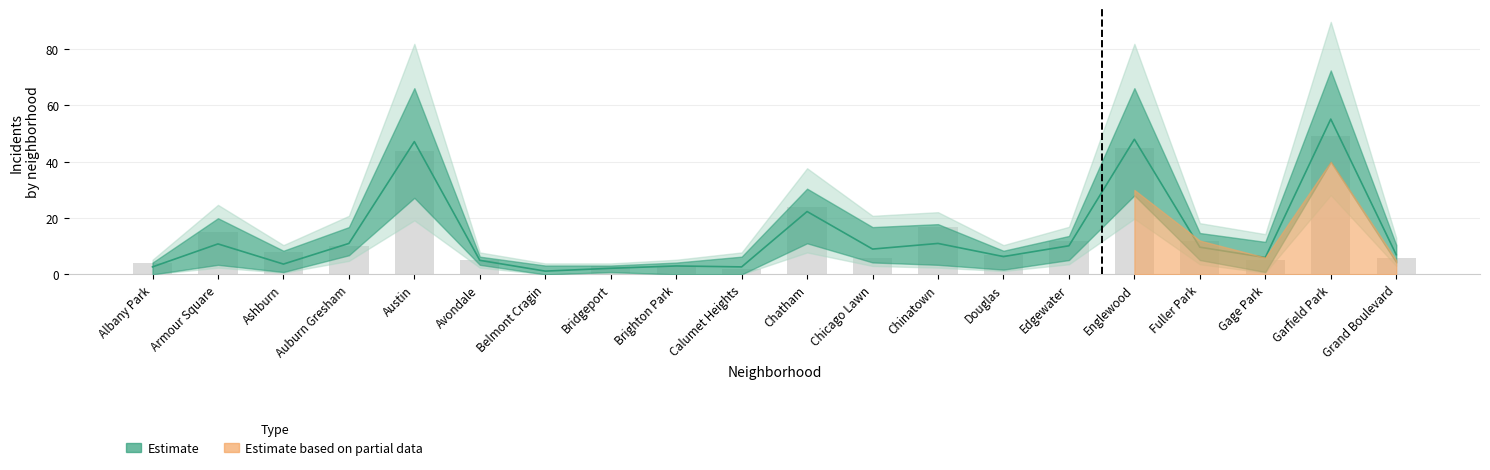

What is the greatest value displayed?

69